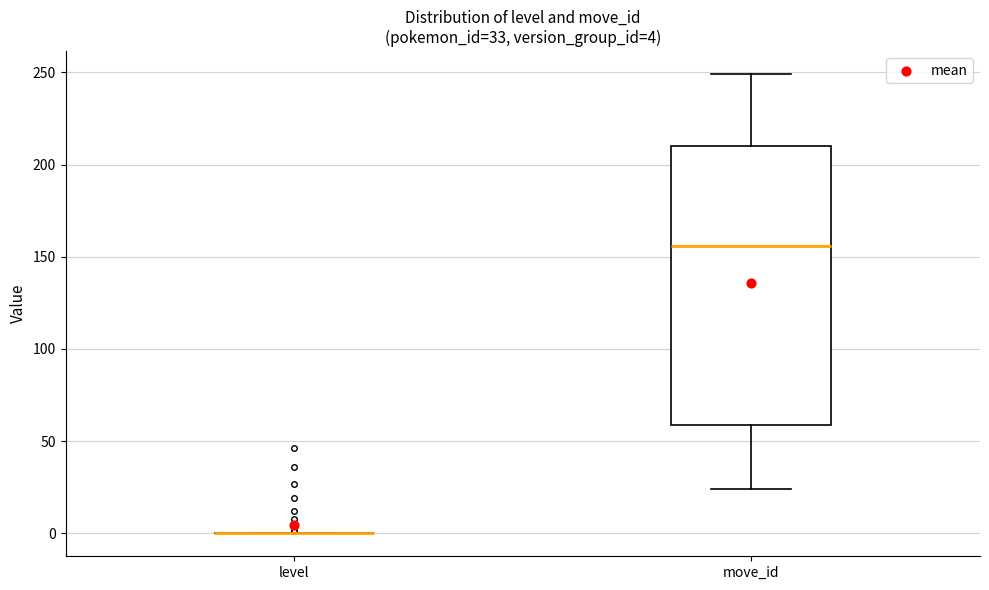

Comparing the boxes themselves (not the whiskers), which one is the tallest?

move_id